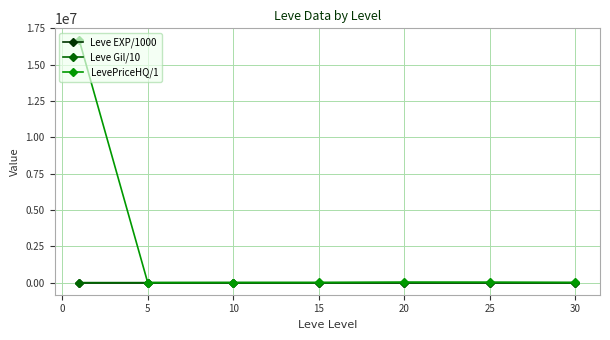

At how many categories does at least one series exceed 14867700?

1